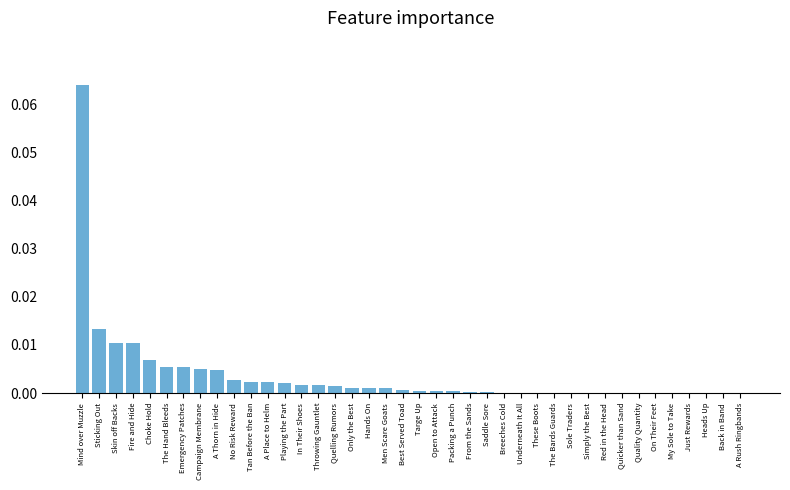

How many series are shown in this chart?

1